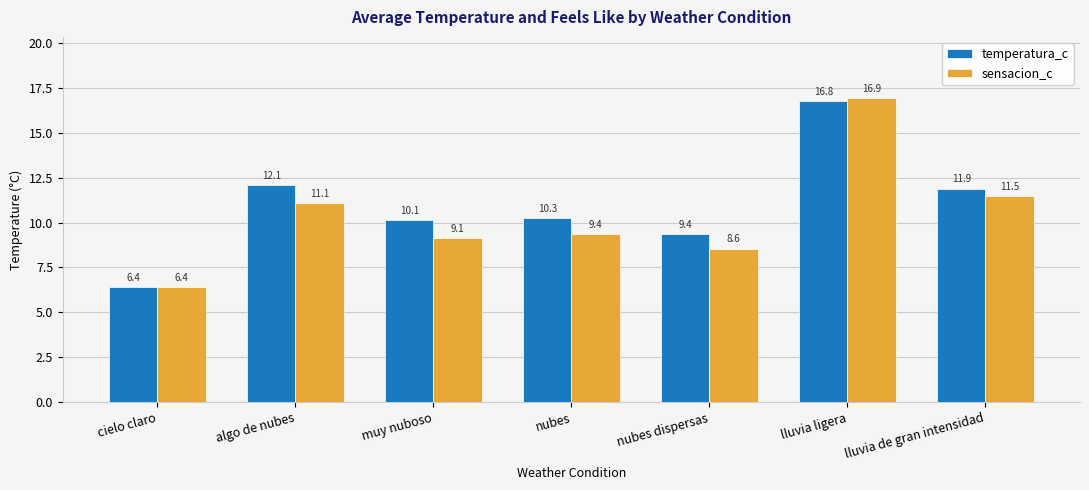

Where does the sensacion_c series first go above 9?

algo de nubes